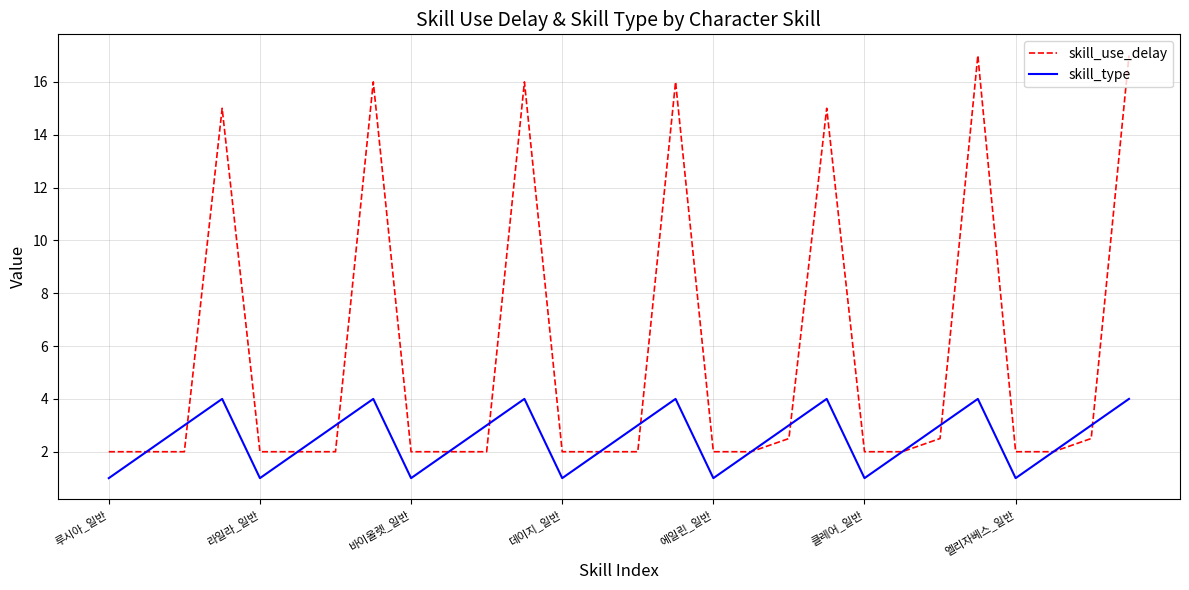

What is the greatest value displayed?

17.0